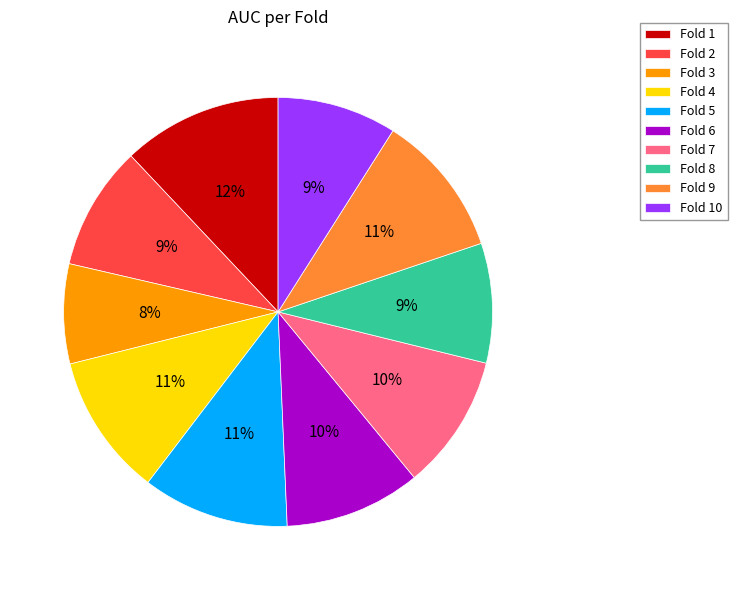

Between Fold 9 and Fold 3, which is larger?

Fold 9